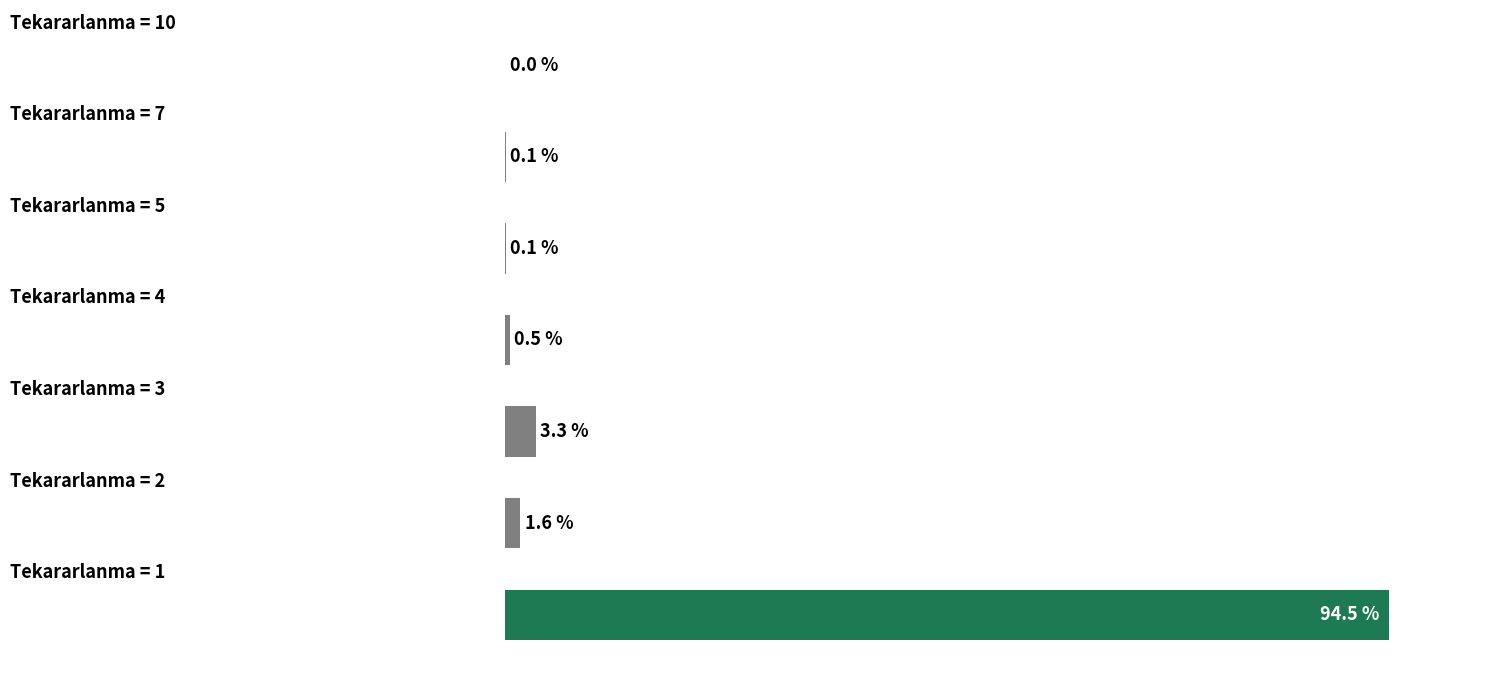

What is the greatest value displayed?

94.5